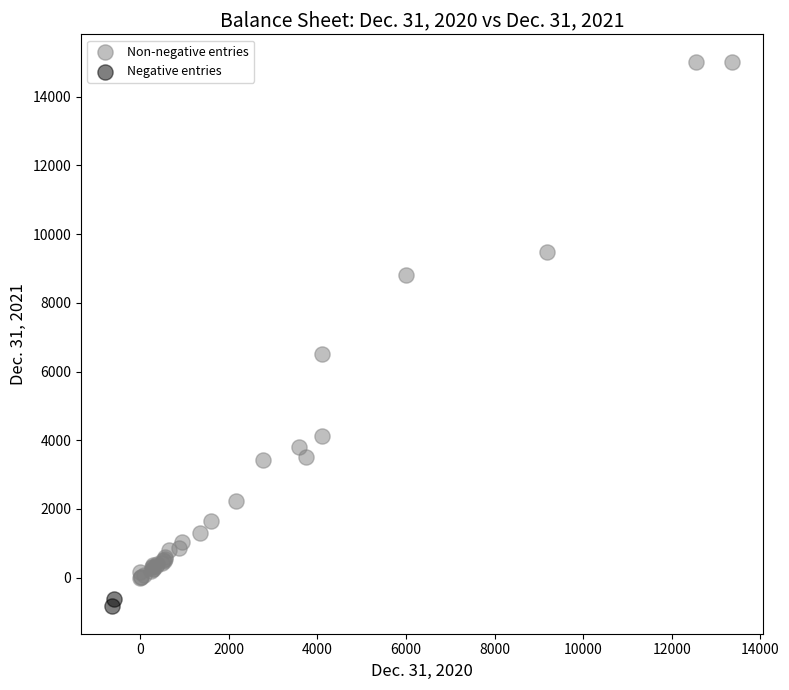

What are all the series names shown in the legend?

Non-negative entries, Negative entries